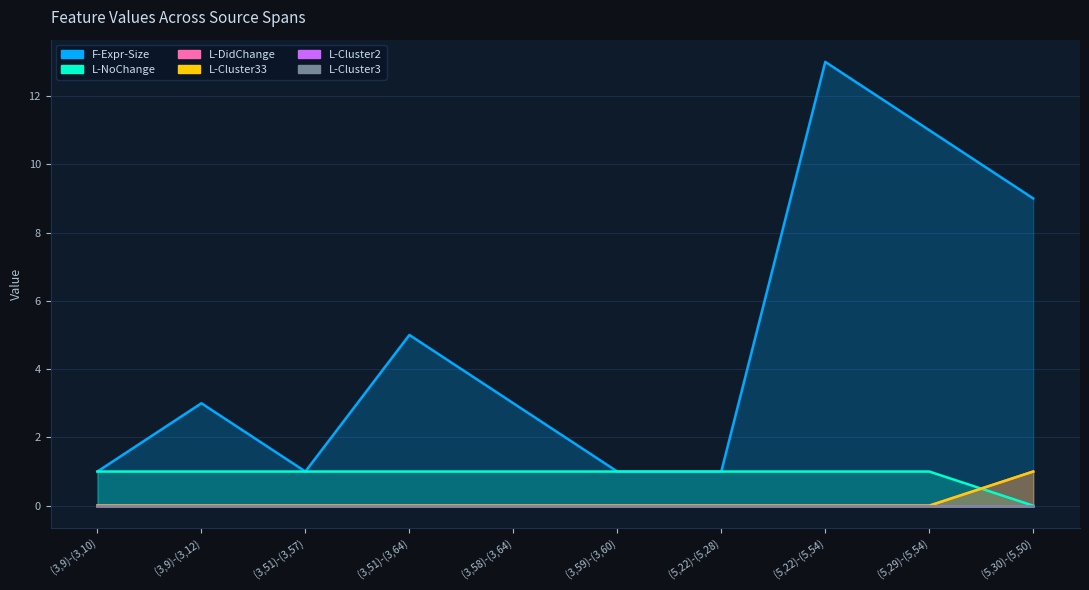

True or false: L-DidChange has a value of 0 at (3,59)-(3,60).

False